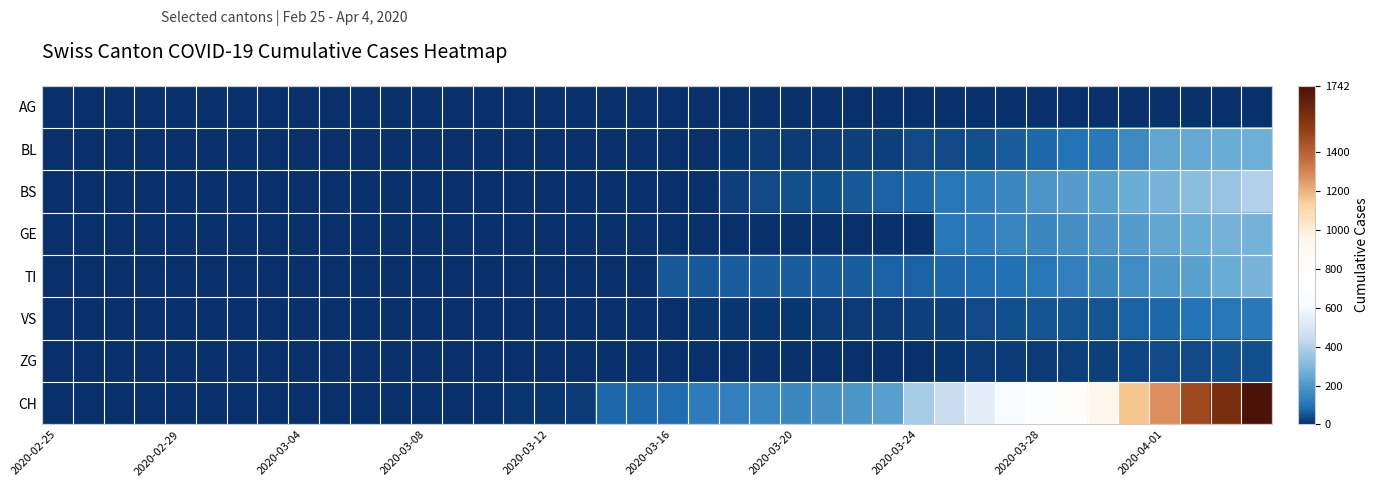

How many data points does each series have?

40